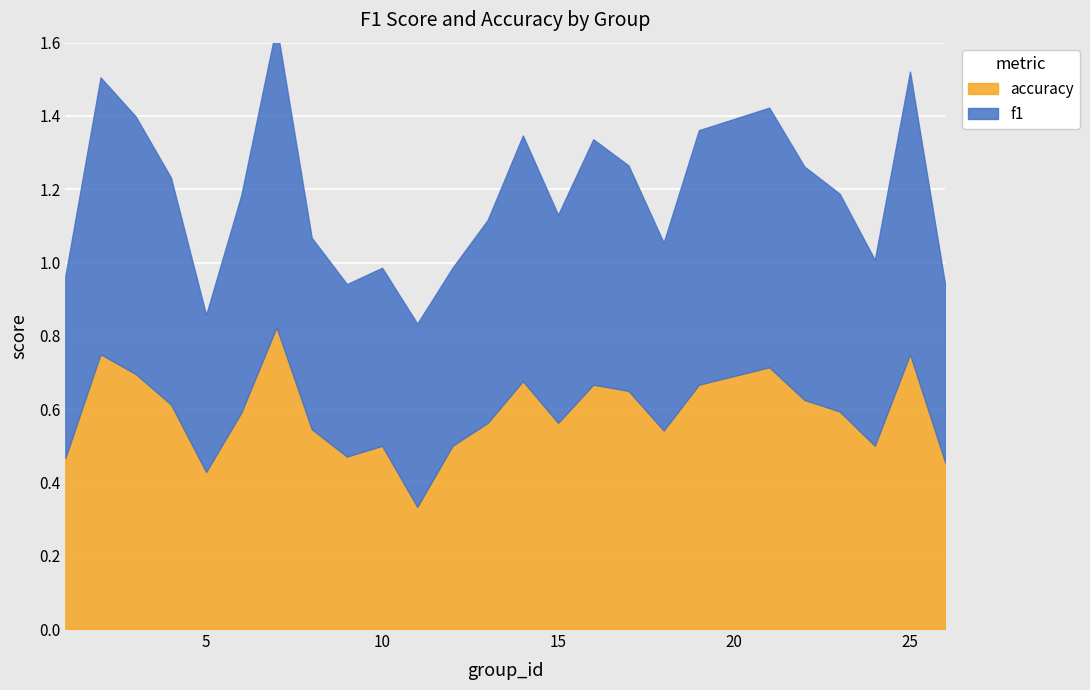

True or false: f1 has more than 2 interior local peaks.

True